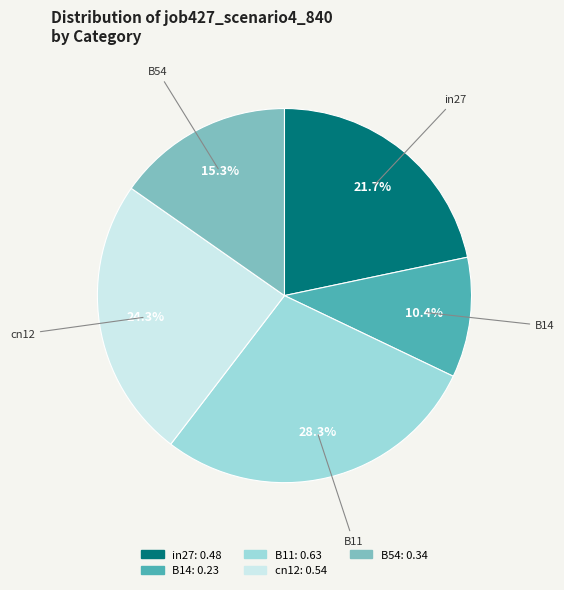

Is there any slice that represents more than half of the pie?

No